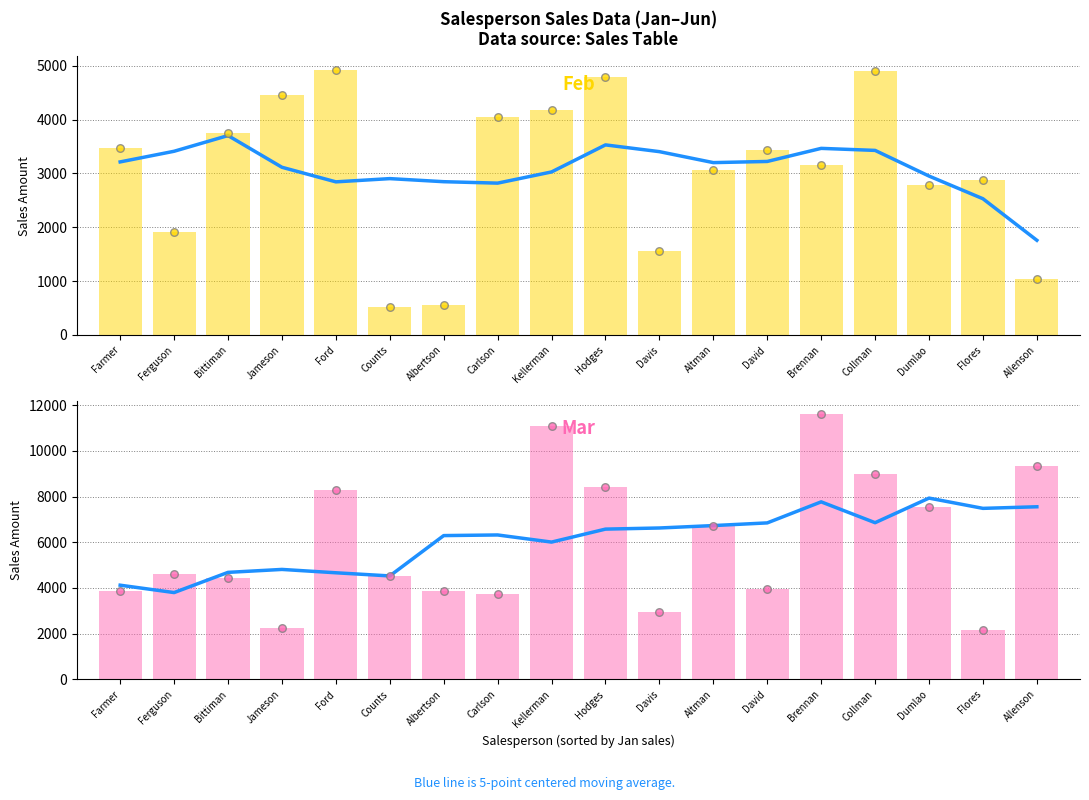

Which series contains the lowest Y value?

Feb